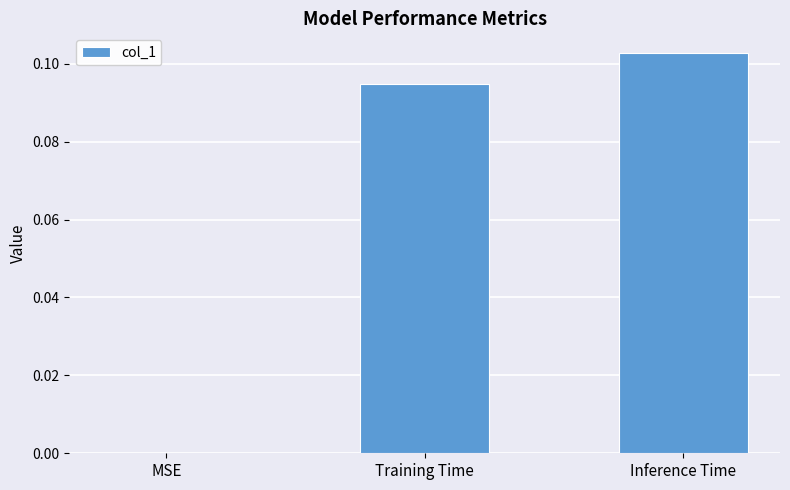

Where is the data nearest to the value 0?

MSE